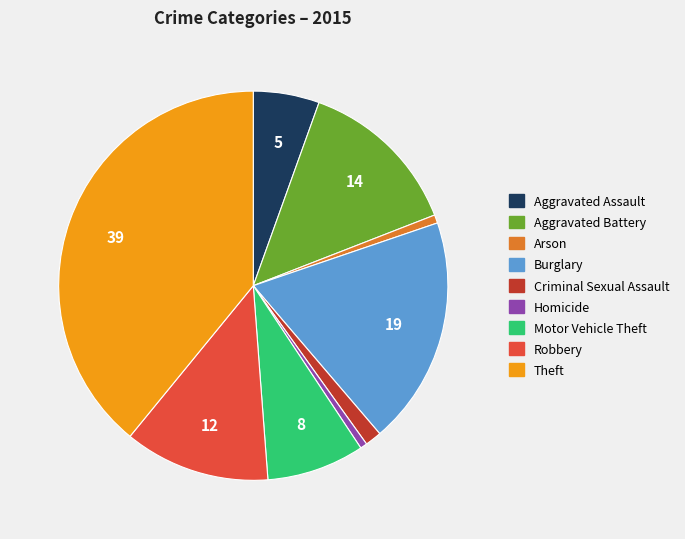

Does Robbery account for over 50% of the chart?

No